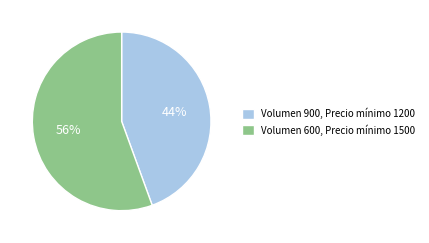

Between Volumen 600, Precio mínimo 1500 and Volumen 900, Precio mínimo 1200, which is larger?

Volumen 600, Precio mínimo 1500